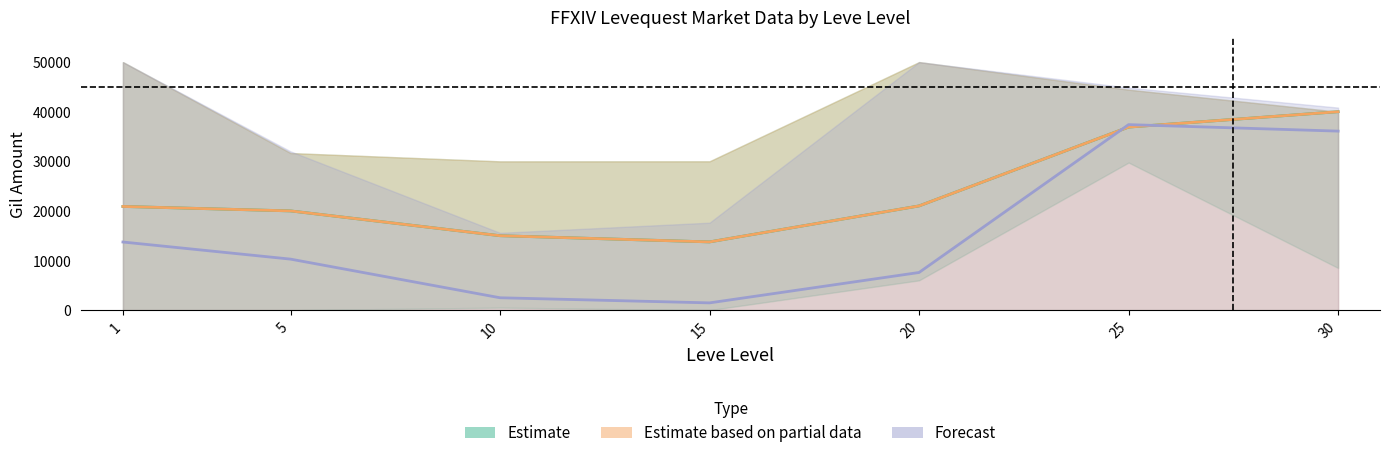

What is the total value across all series at 5?

50279.8